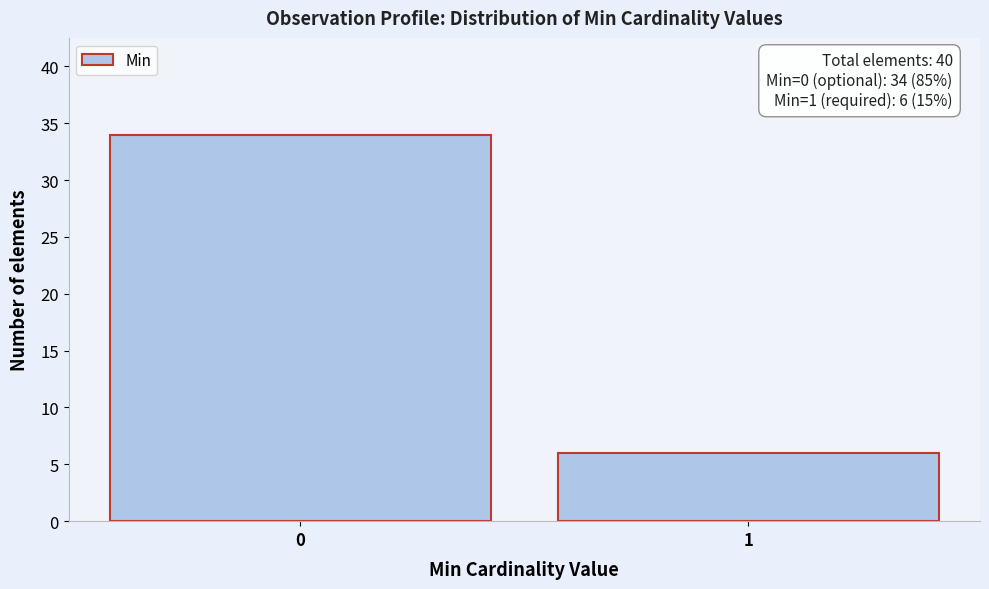

Reading right to left, list all the values displayed in this chart.

1=6	0=34